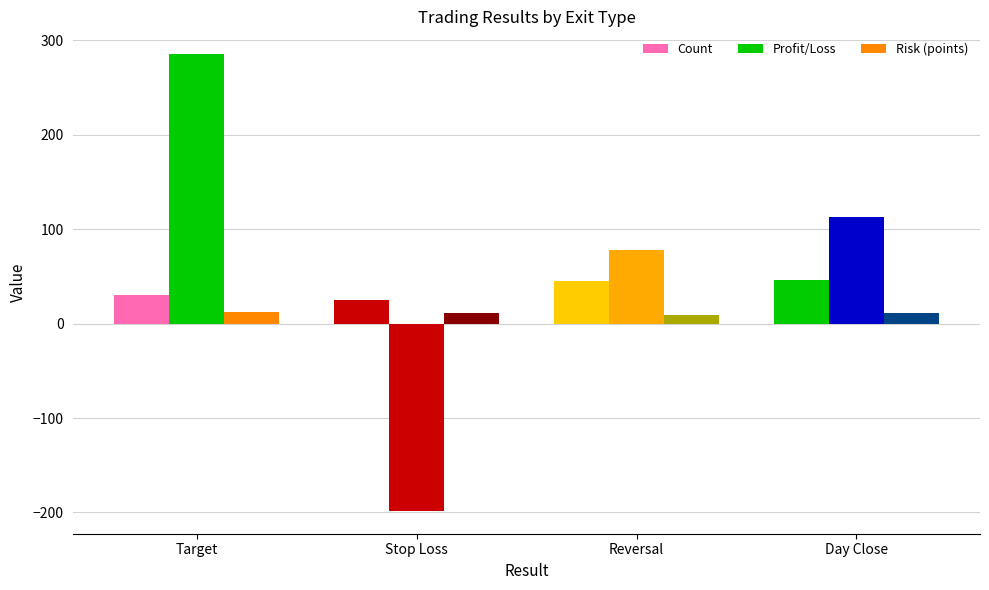

The Risk (points) series shows 2.7 at Target. True or false?

False